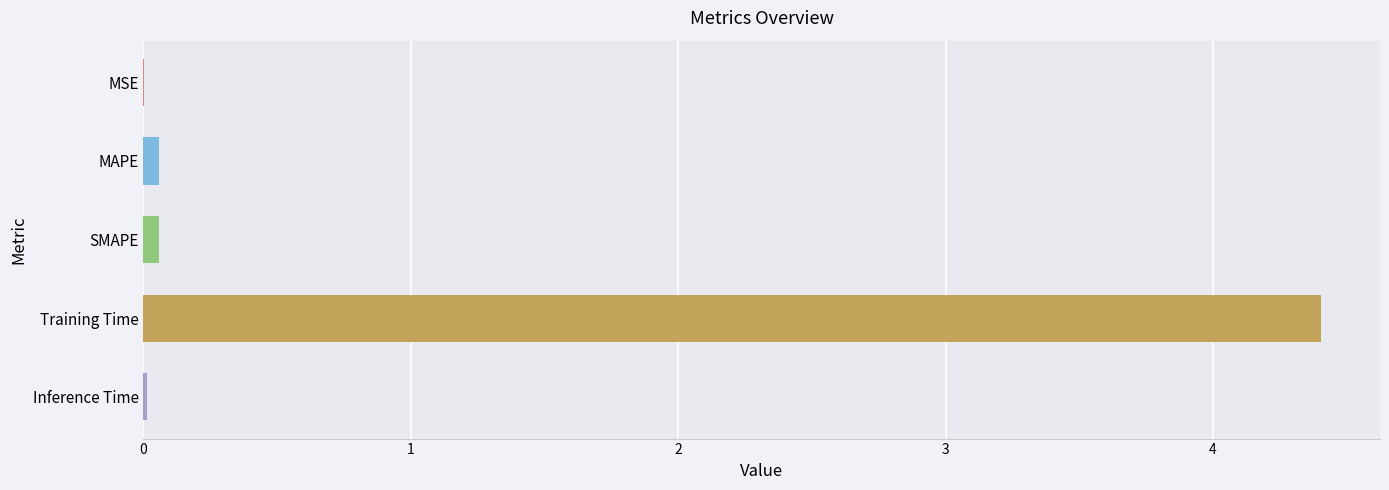

What is the greatest value displayed?

4.4